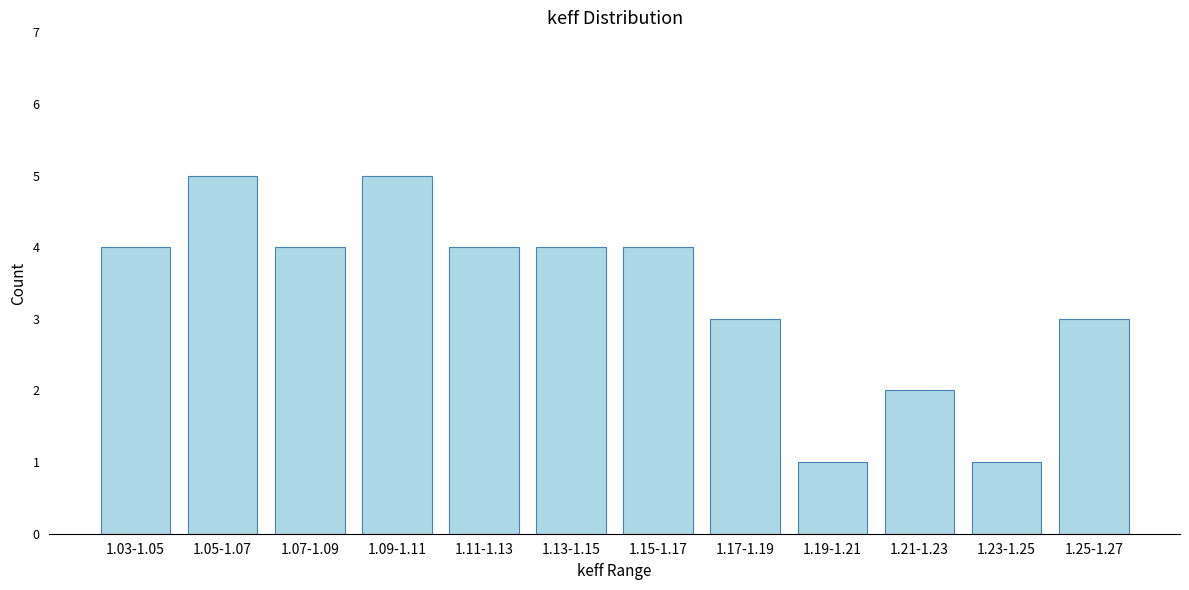

Reading right to left, what are all the values shown in this chart?

3	1	2	1	3	4	4	4	5	4	5	4